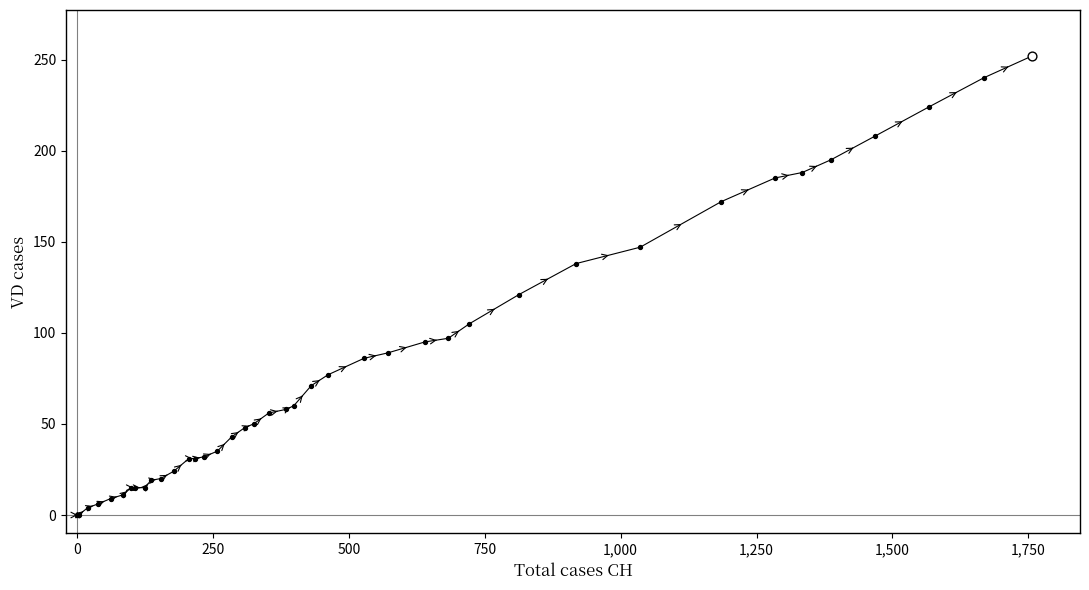

What is the greatest value displayed?

252